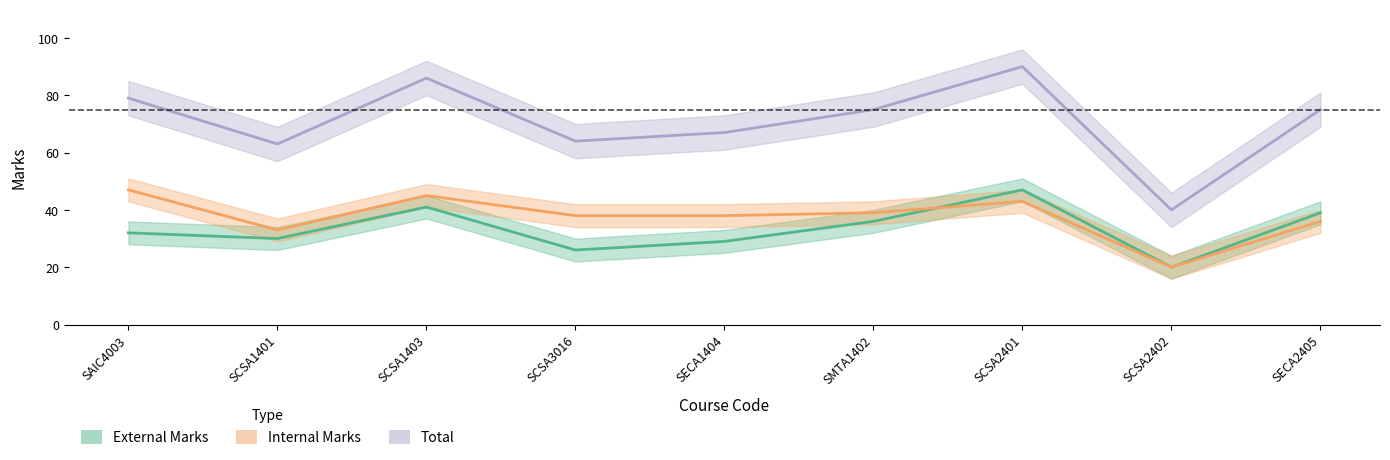

The Total series shows 62 at SCSA2401. True or false?

False